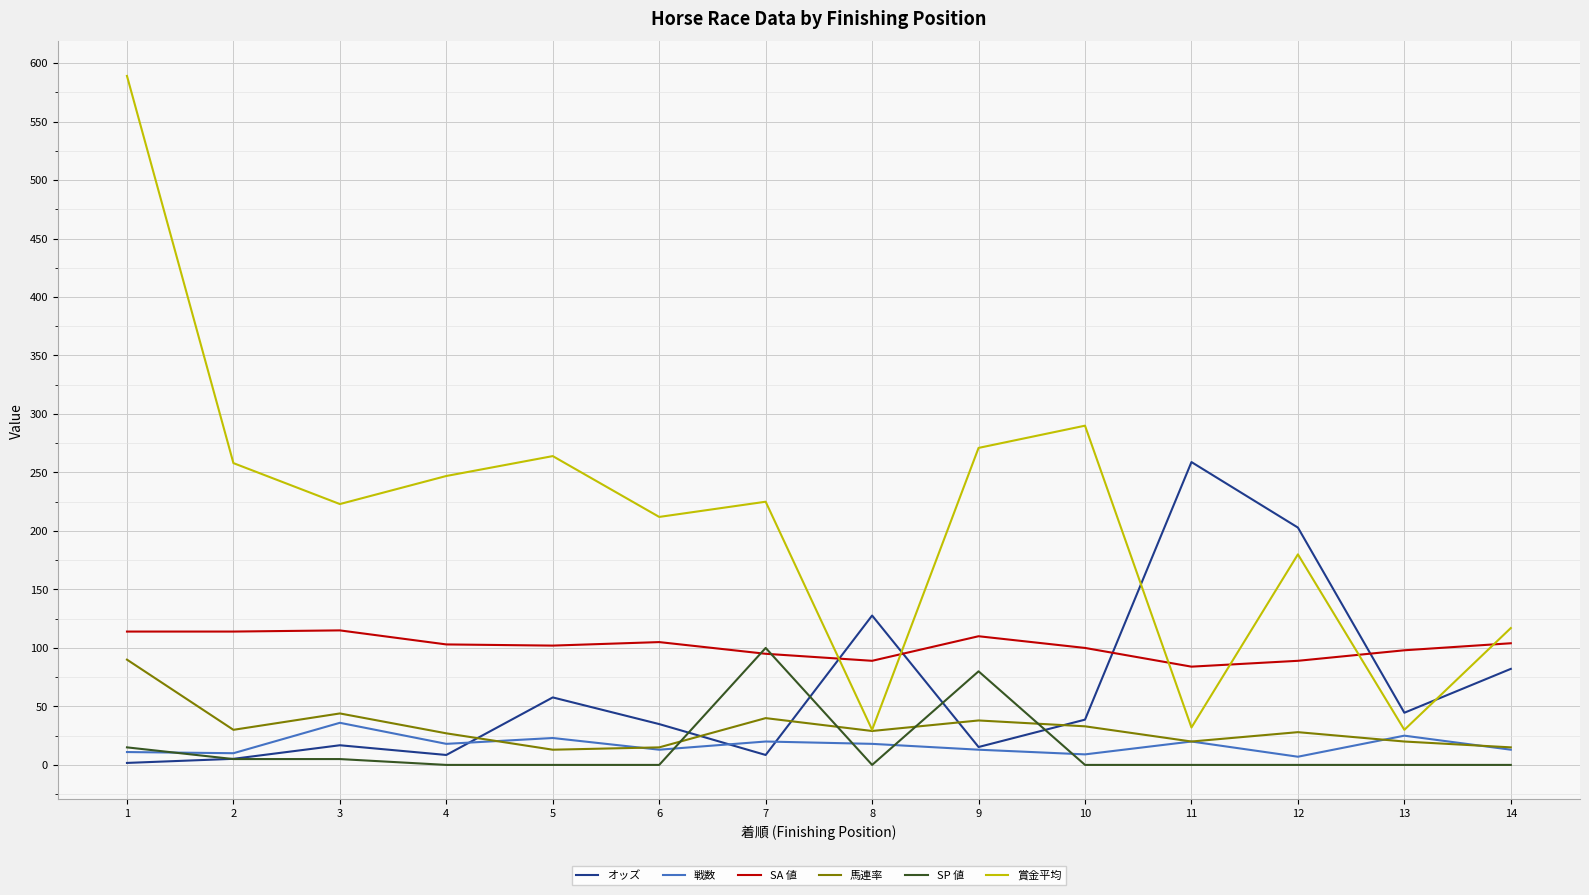

Is the value of 馬連率 at 5 greater than the value of 賞金平均 at 2?

No